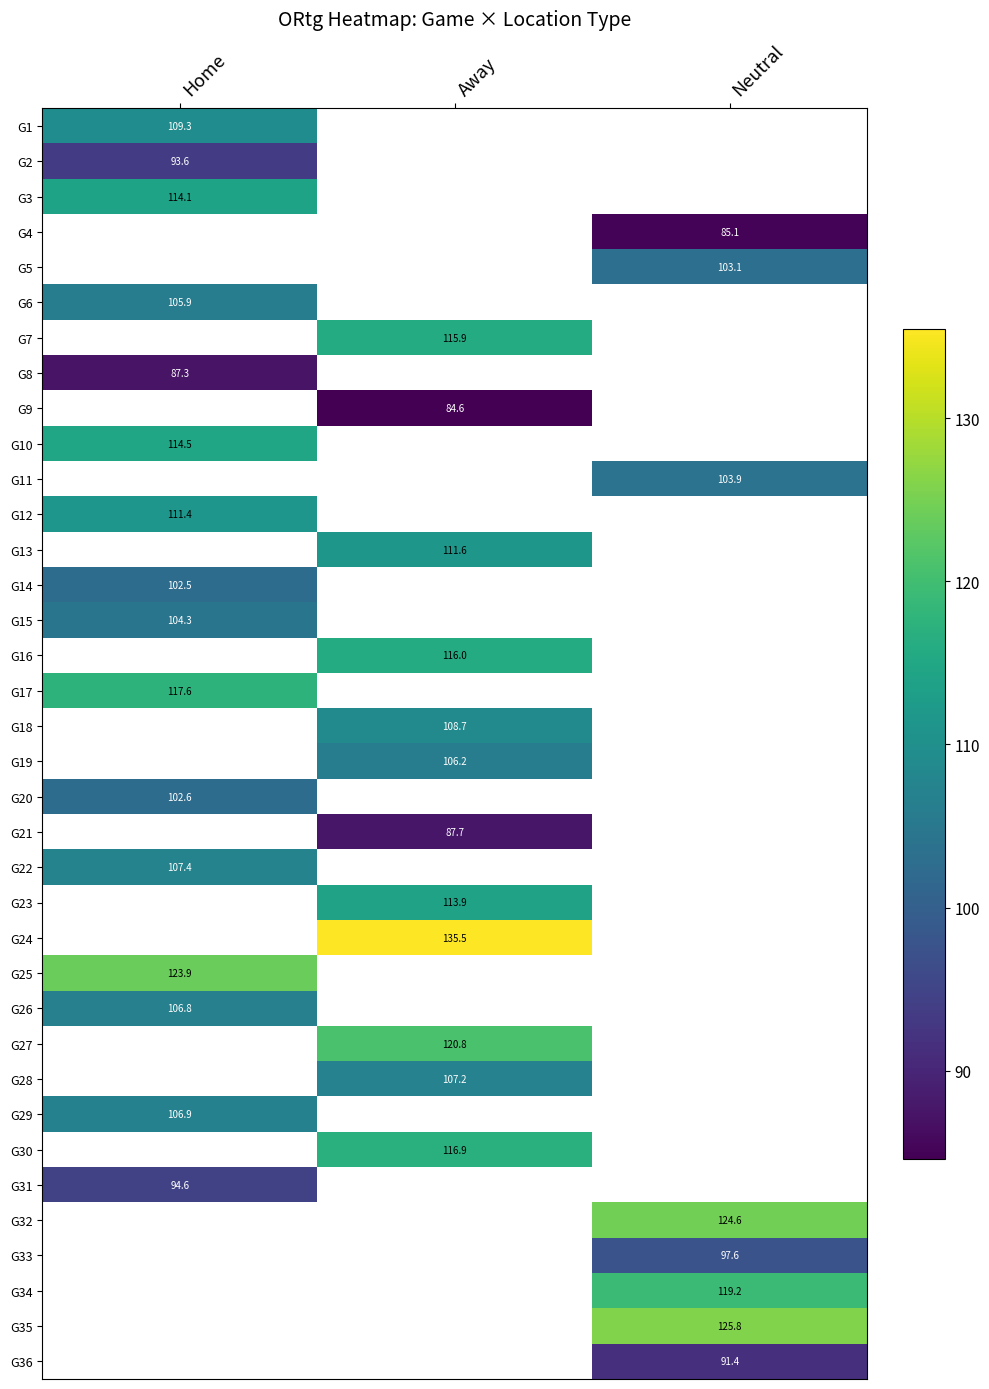

Between Away and Neutral, which is larger?

Neutral